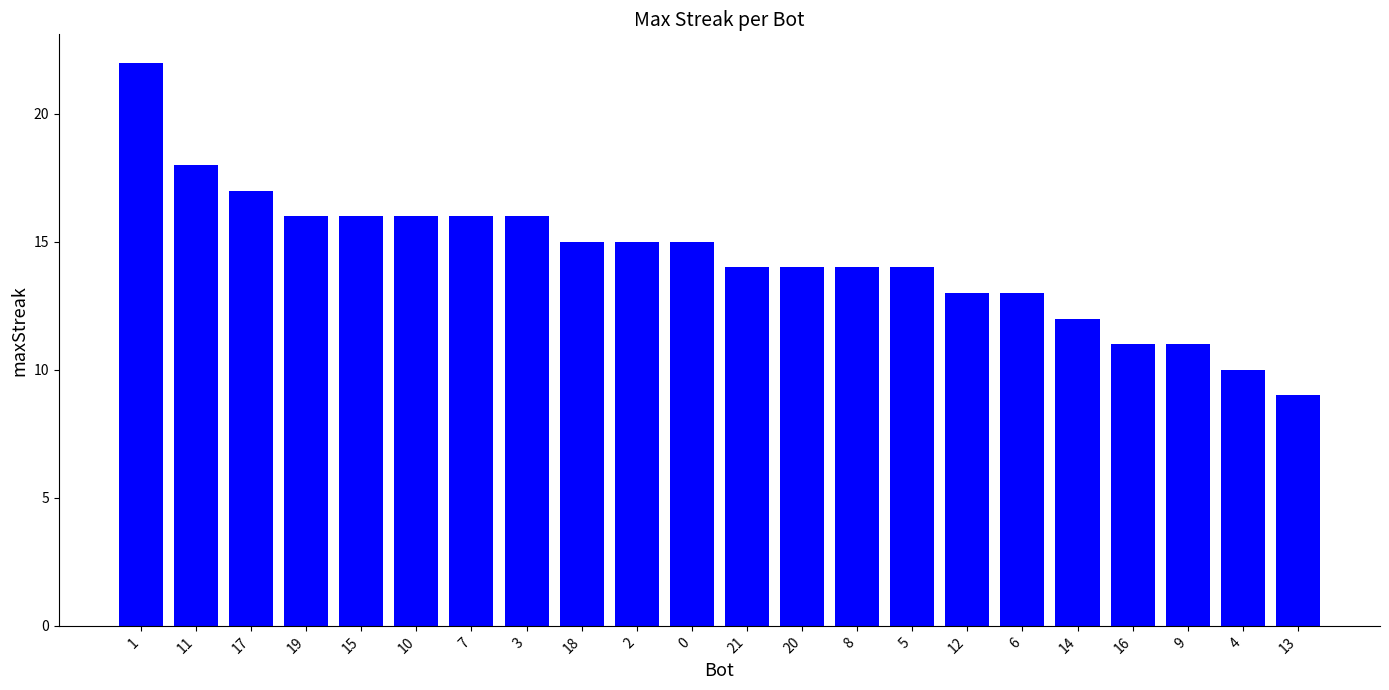

Is it true that the value at 3 is 24?

False